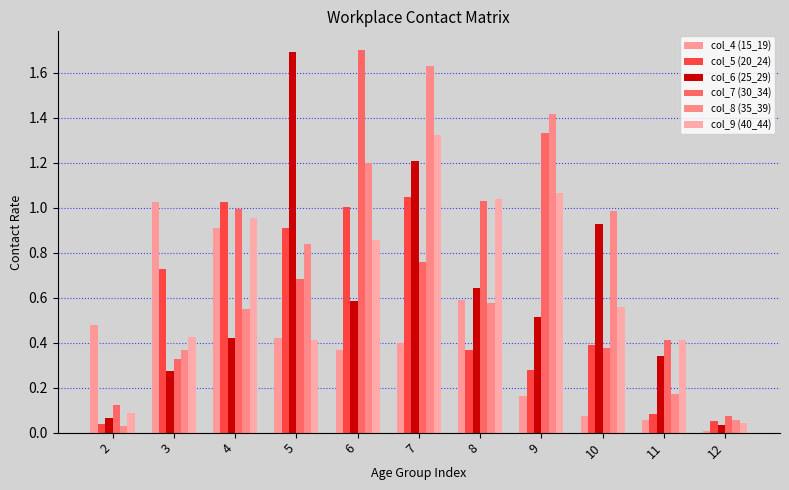

How many bars are there in each group?

6